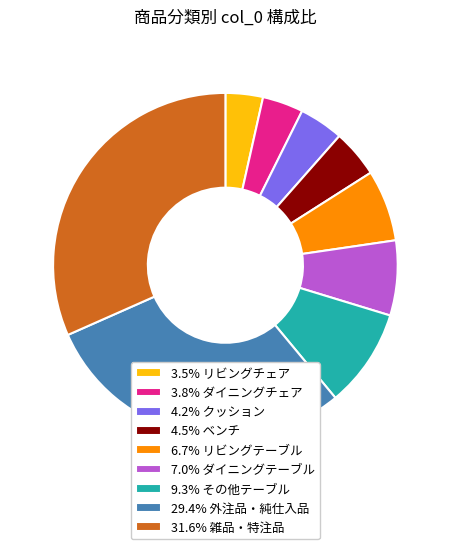

How many segments does this pie chart have?

9